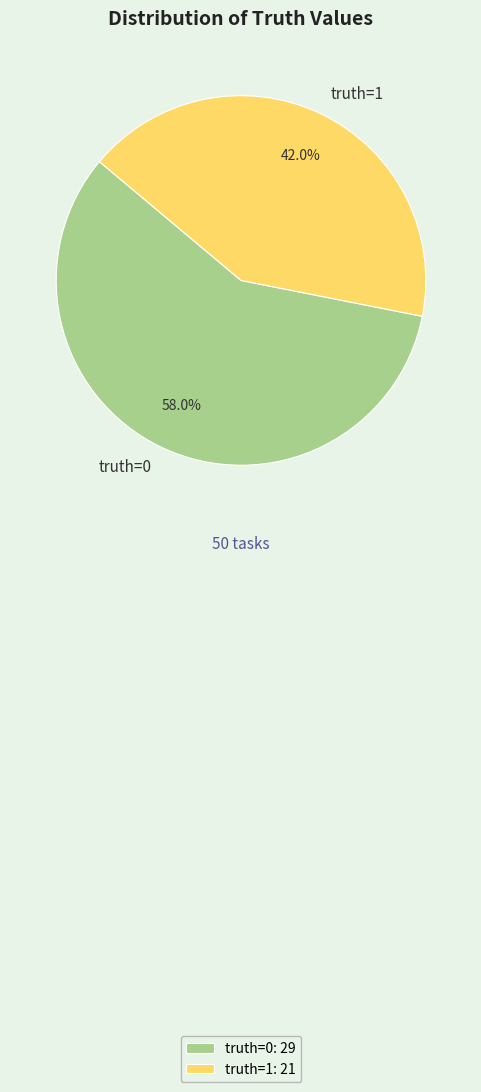

Do truth=0 and truth=1 together represent more than half of the pie?

Yes